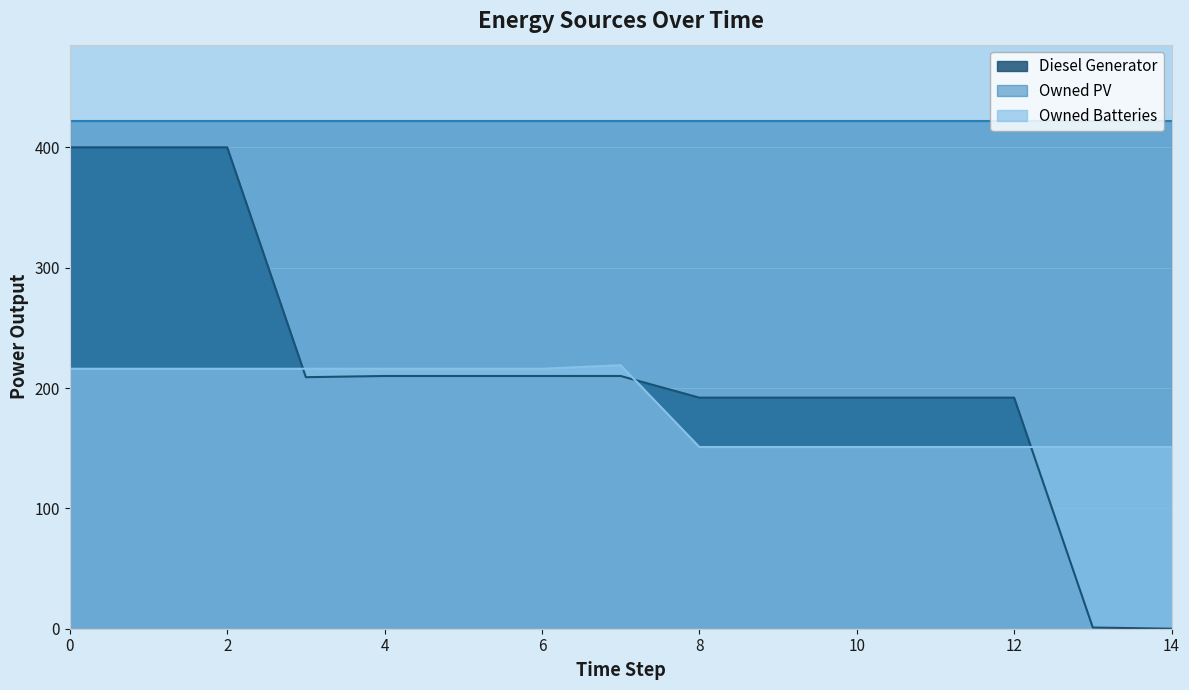

The Diesel Generator series shows 279 at 1. True or false?

False